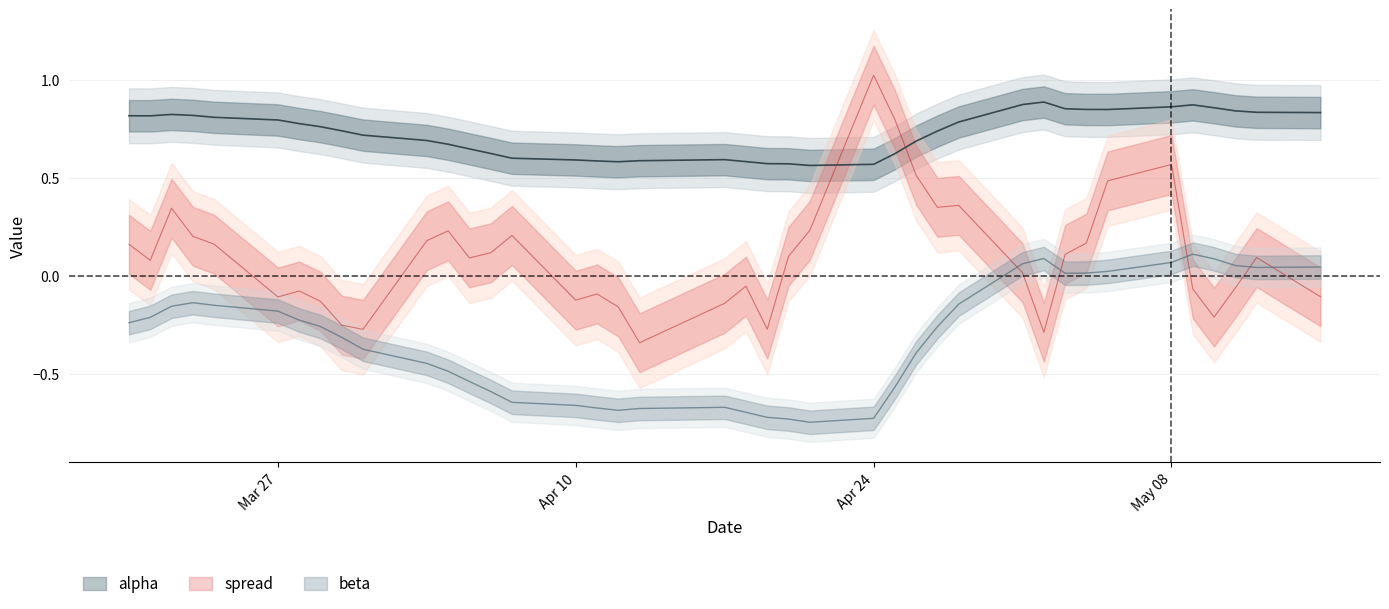

How many intersections are there between spread and beta?

5